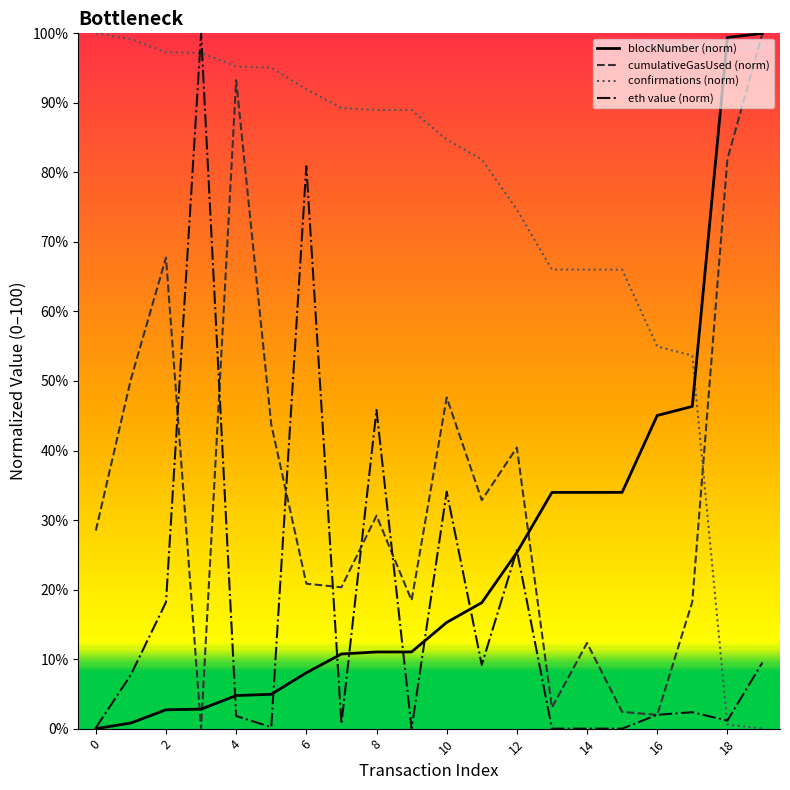

What is the highest value of the blockNumber (norm) series?

100.0